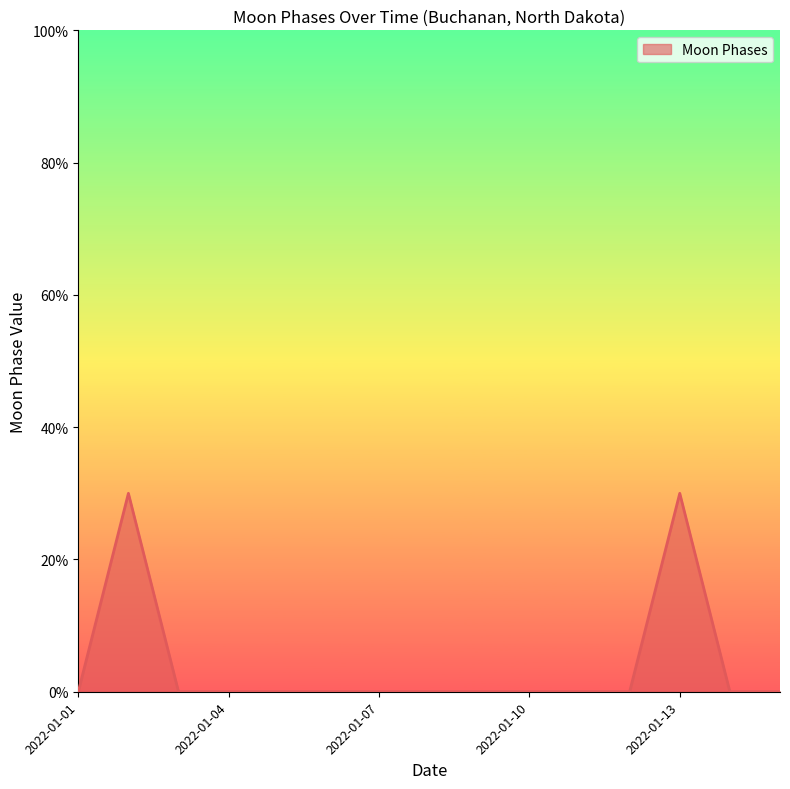

Does the chart have visible grid lines?

No